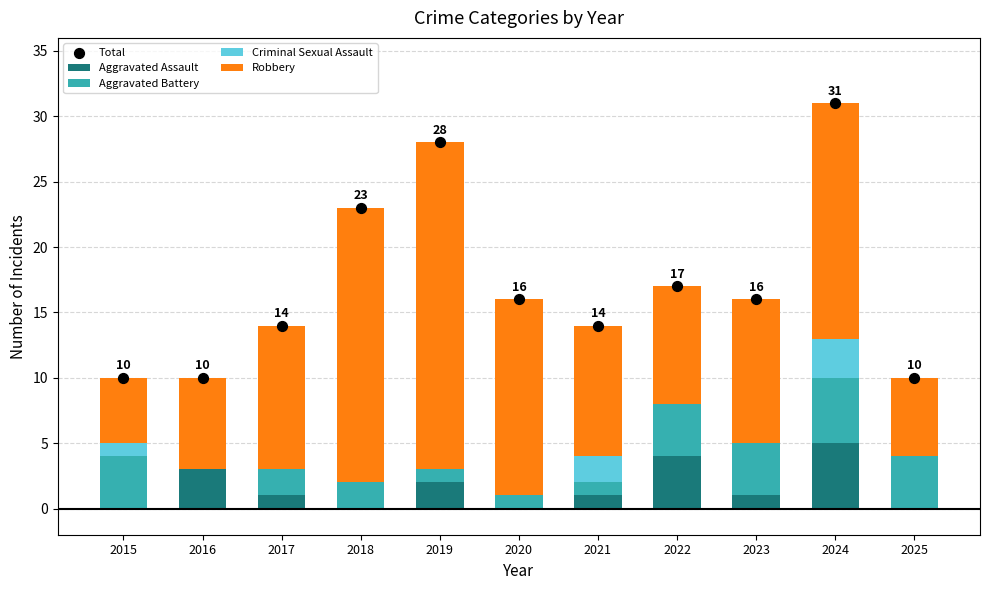

At which category is the sum across all series the highest?

2024